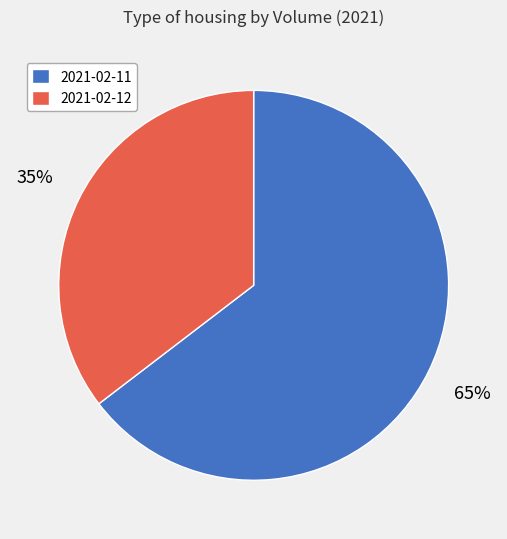

Do 2021-02-11 and 2021-02-12 together represent more than half of the pie?

Yes